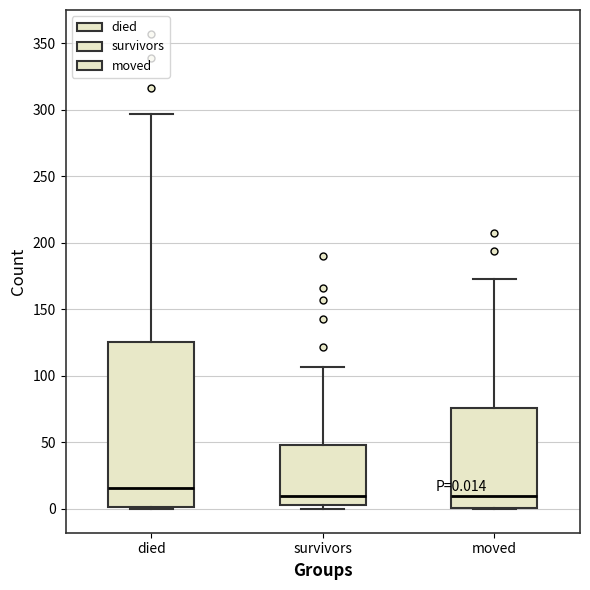

Comparing the boxes themselves (not the whiskers), which one is the tallest?

died